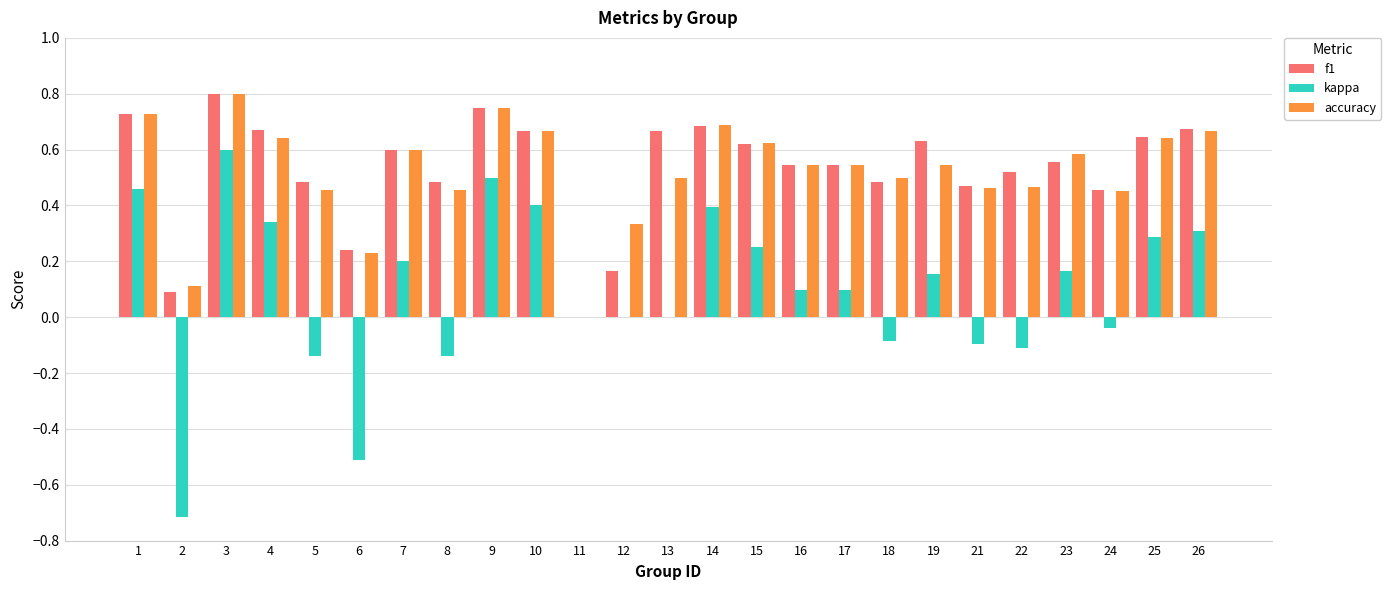

Which category has the highest value in the accuracy series?

3